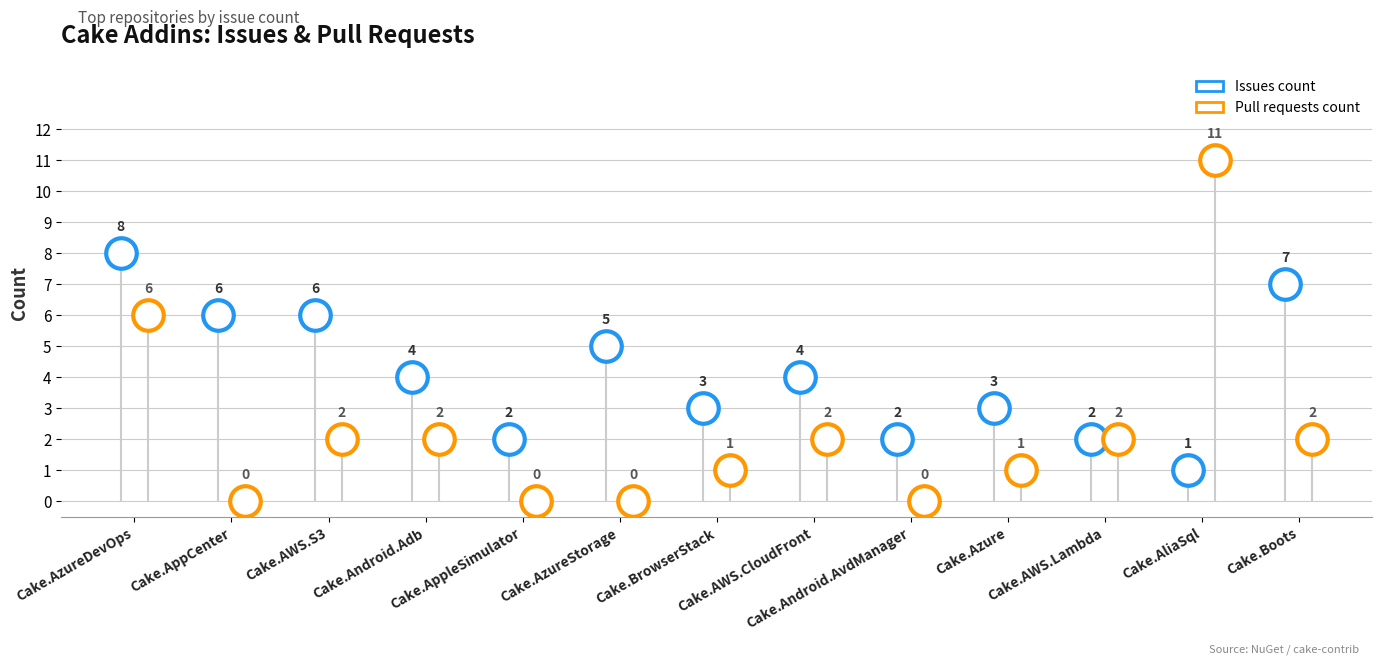

What is the difference between the highest and lowest values at Cake.Azure?

2